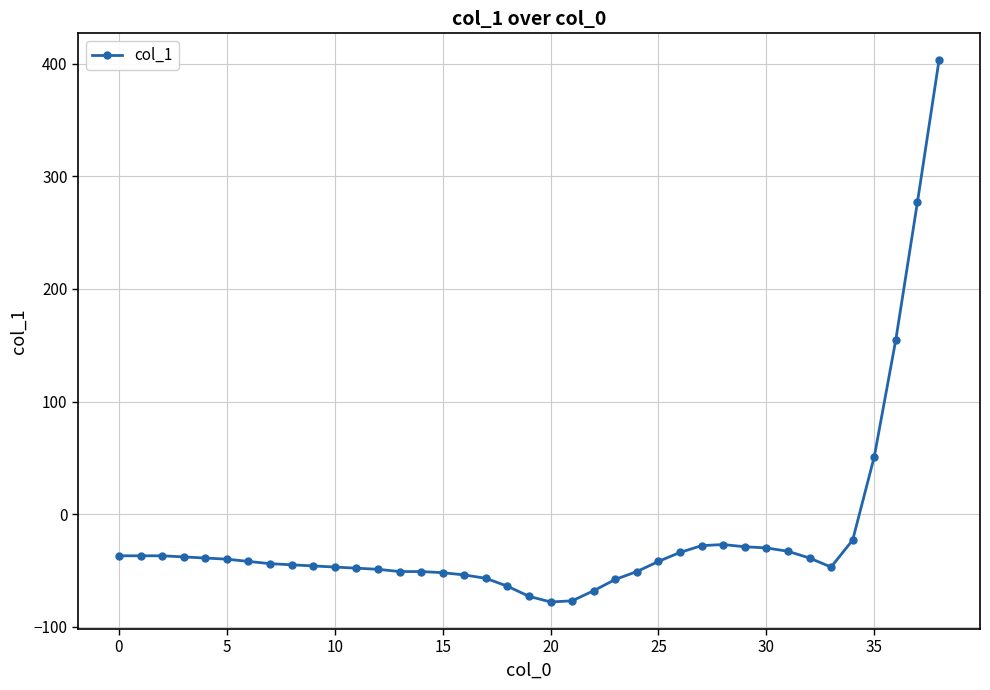

What is the greatest value displayed?

403